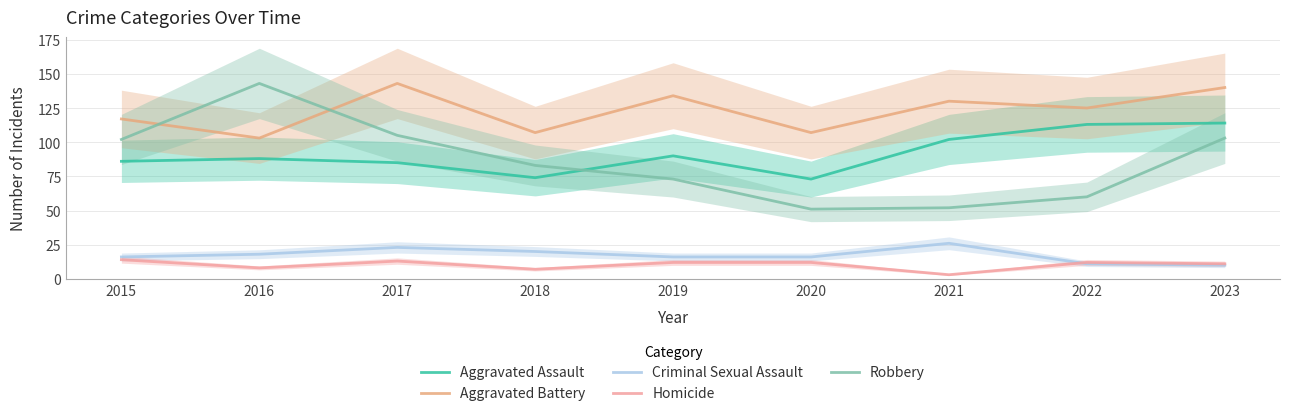

True or false: Aggravated Assault and Criminal Sexual Assault cross at least once.

False